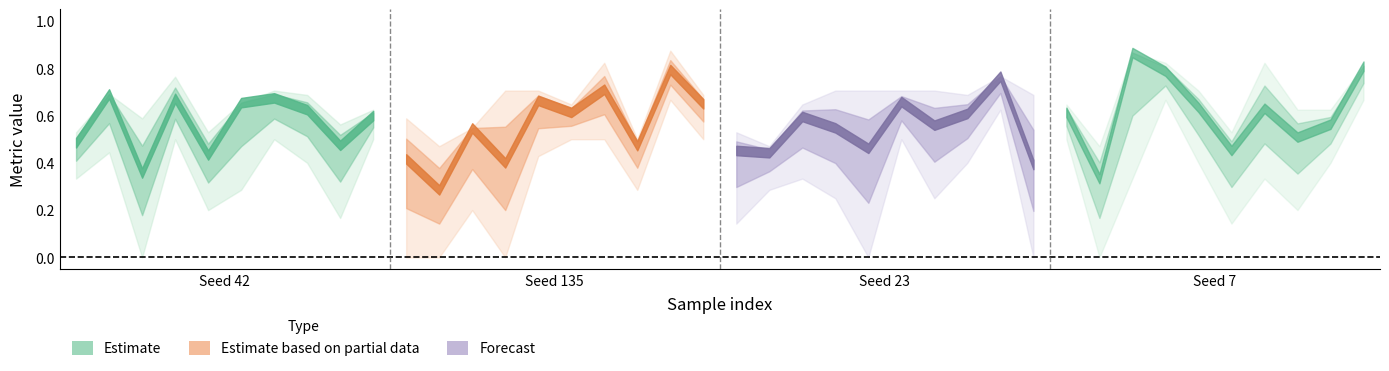

Is this an area chart (filled region under the line)?

No